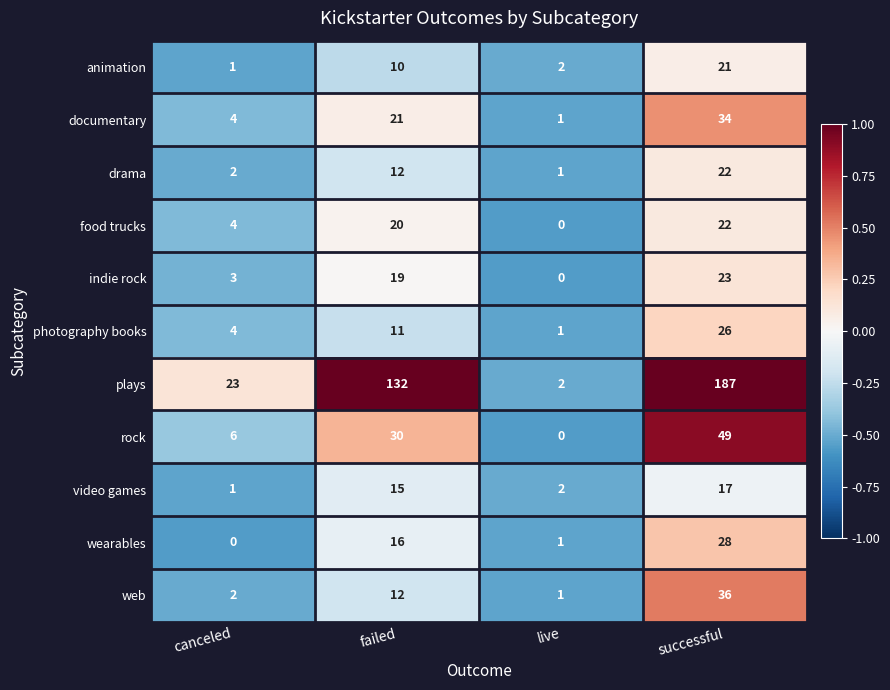

Which series has the largest range (max minus min)?

plays